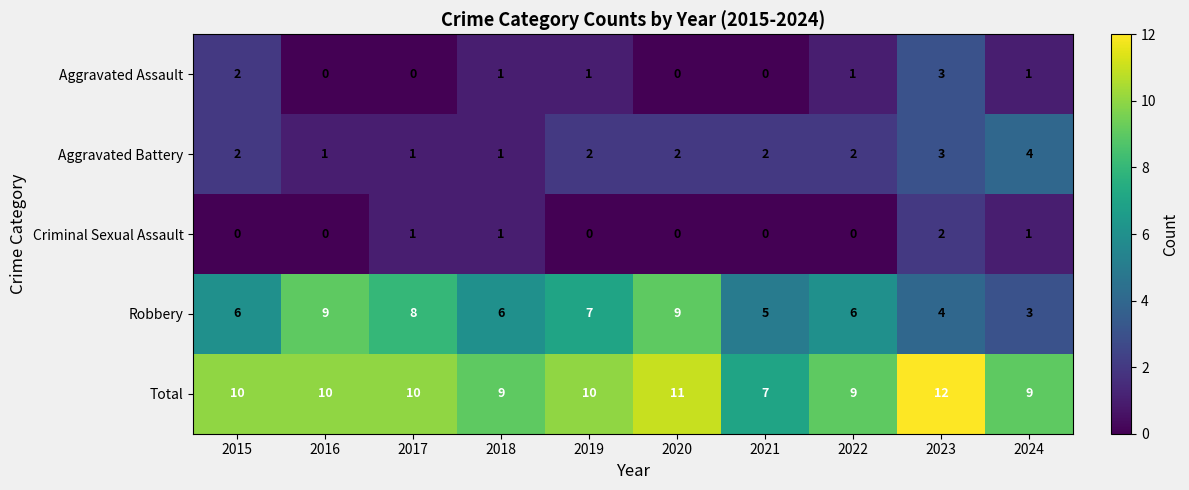

How many series are shown in this chart?

5